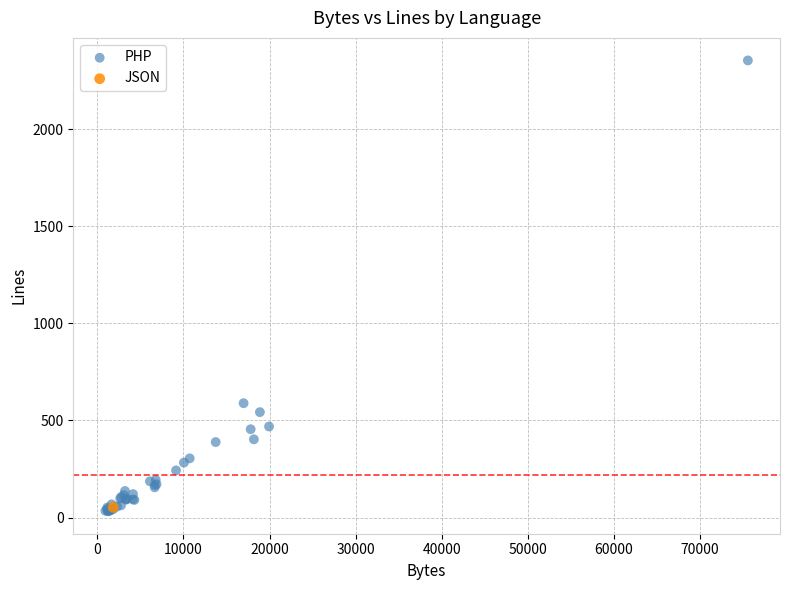

What are all the series names shown in the legend?

PHP, JSON